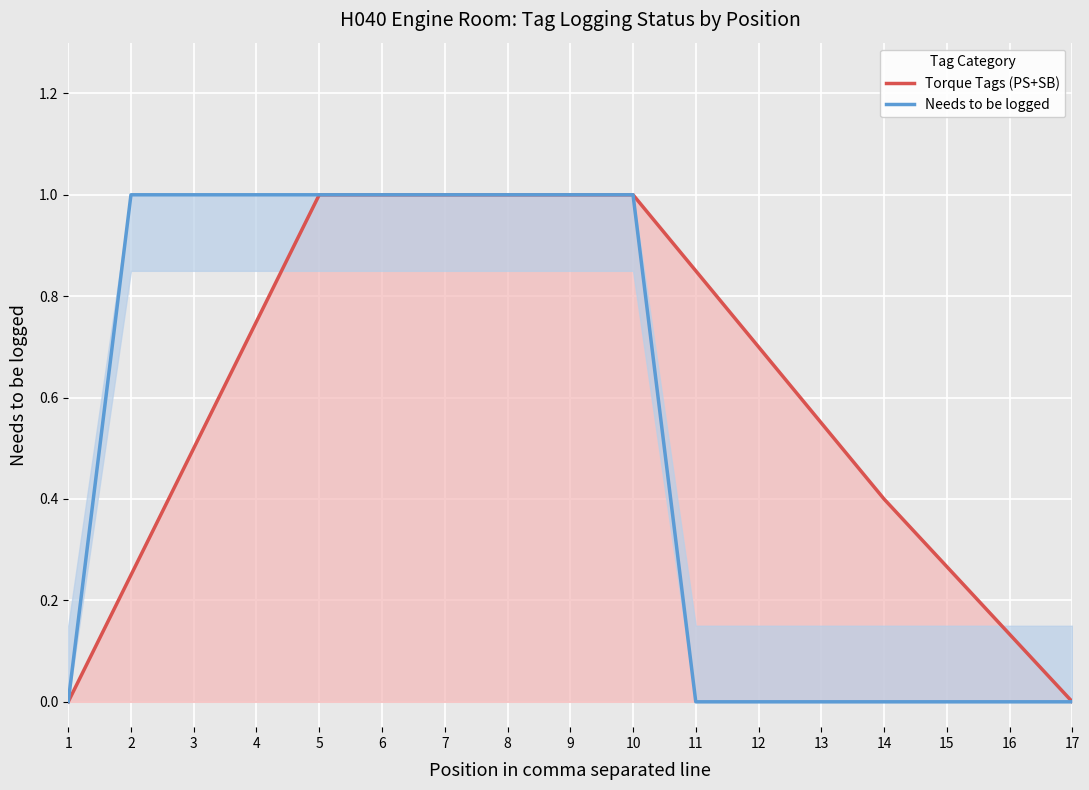

How many data points does each series have?

17